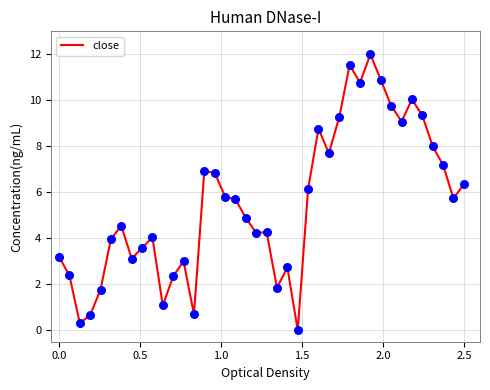

What is the difference between the maximum and minimum values?

12.0